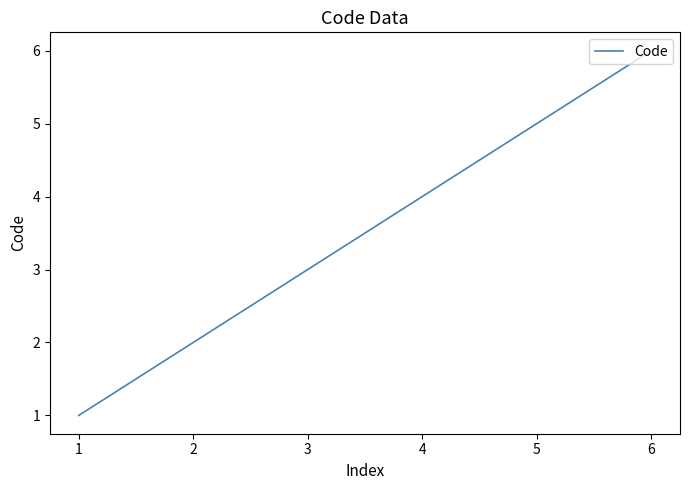

True or false: the data has more than 0 interior local peaks.

False